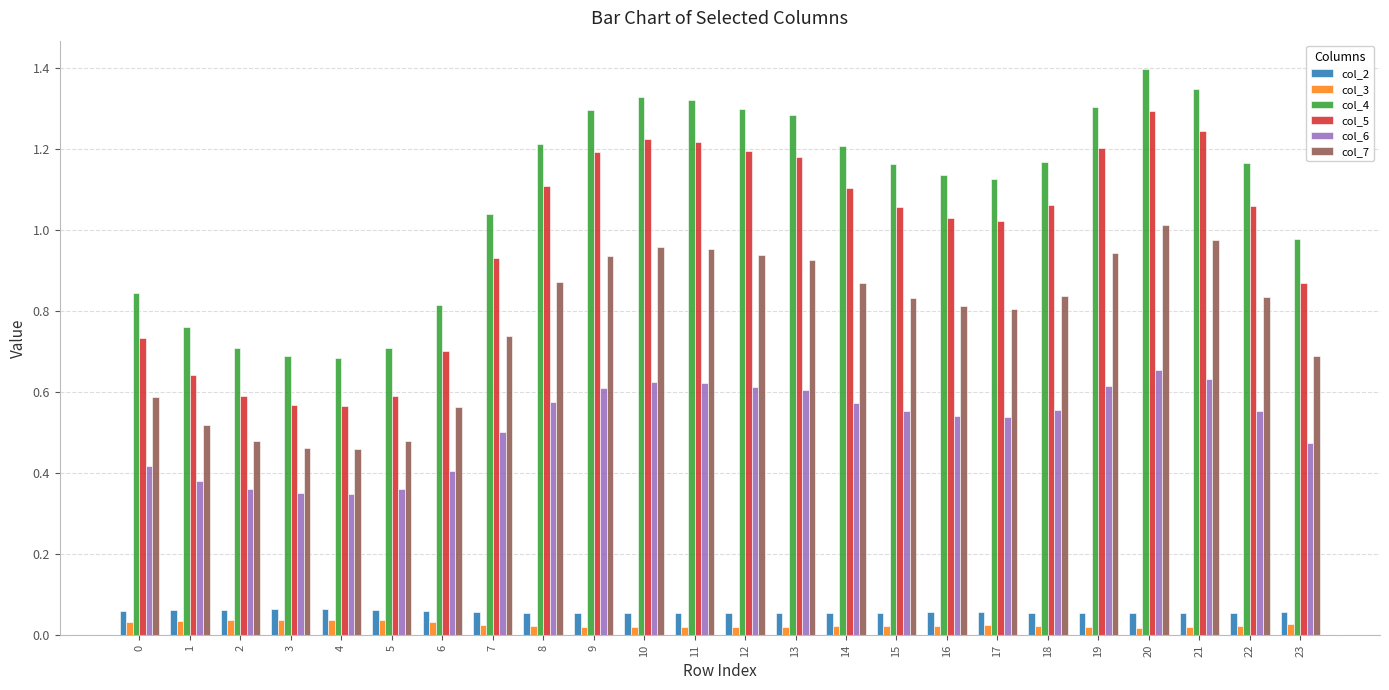

Which category has the highest value in the col_7 series?

20